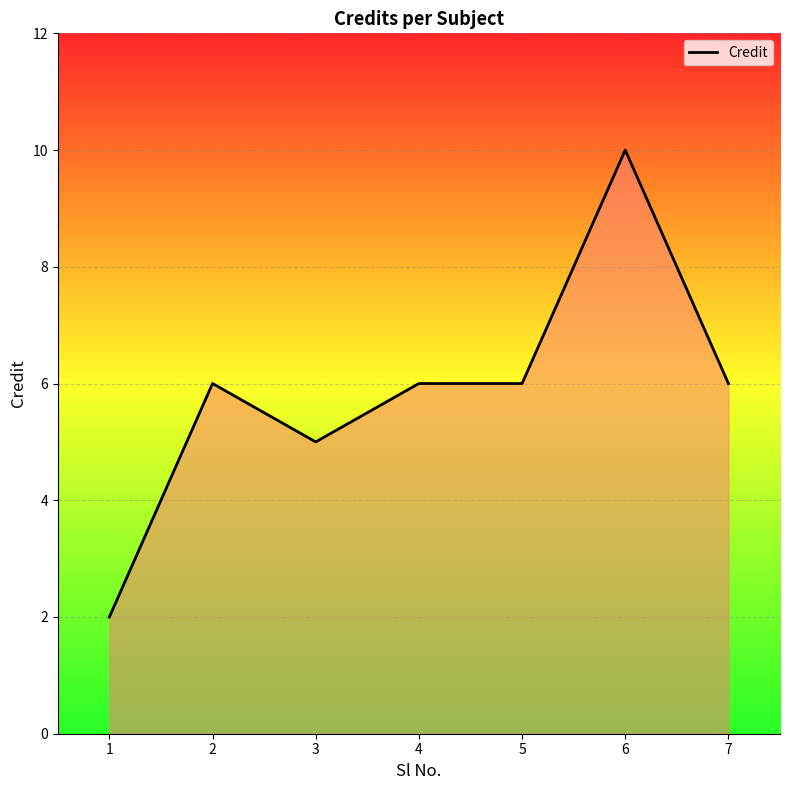

What is the greatest value displayed?

10